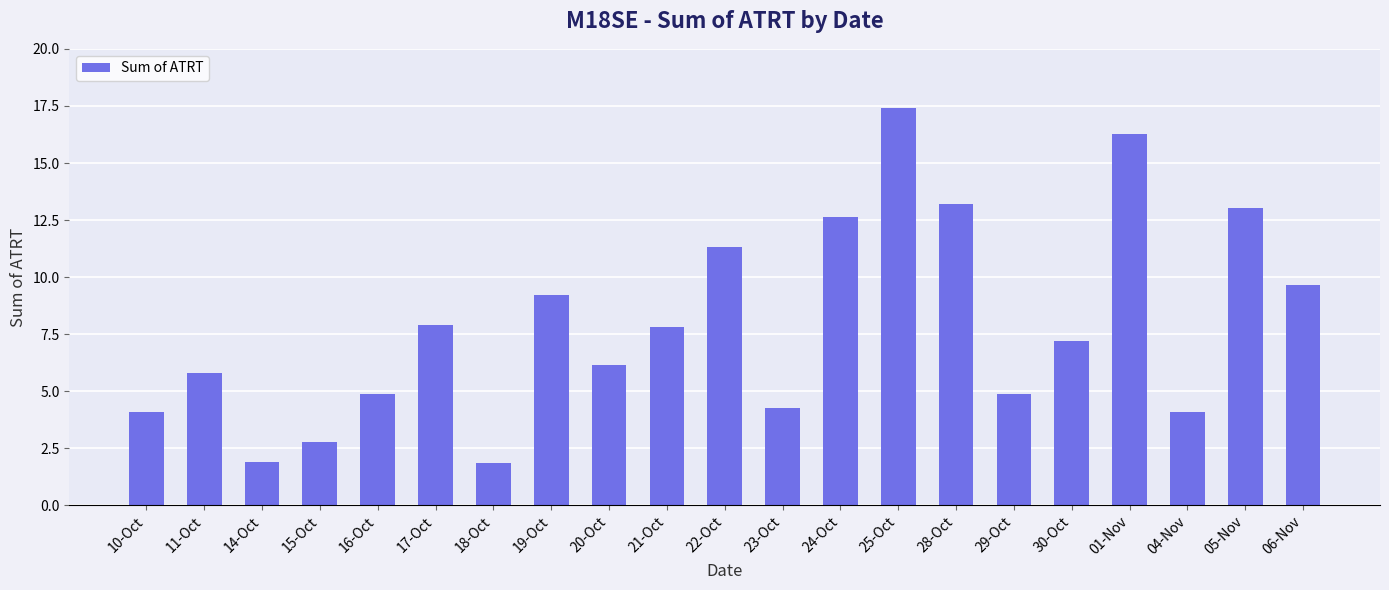

What is the smallest value displayed?

1.9